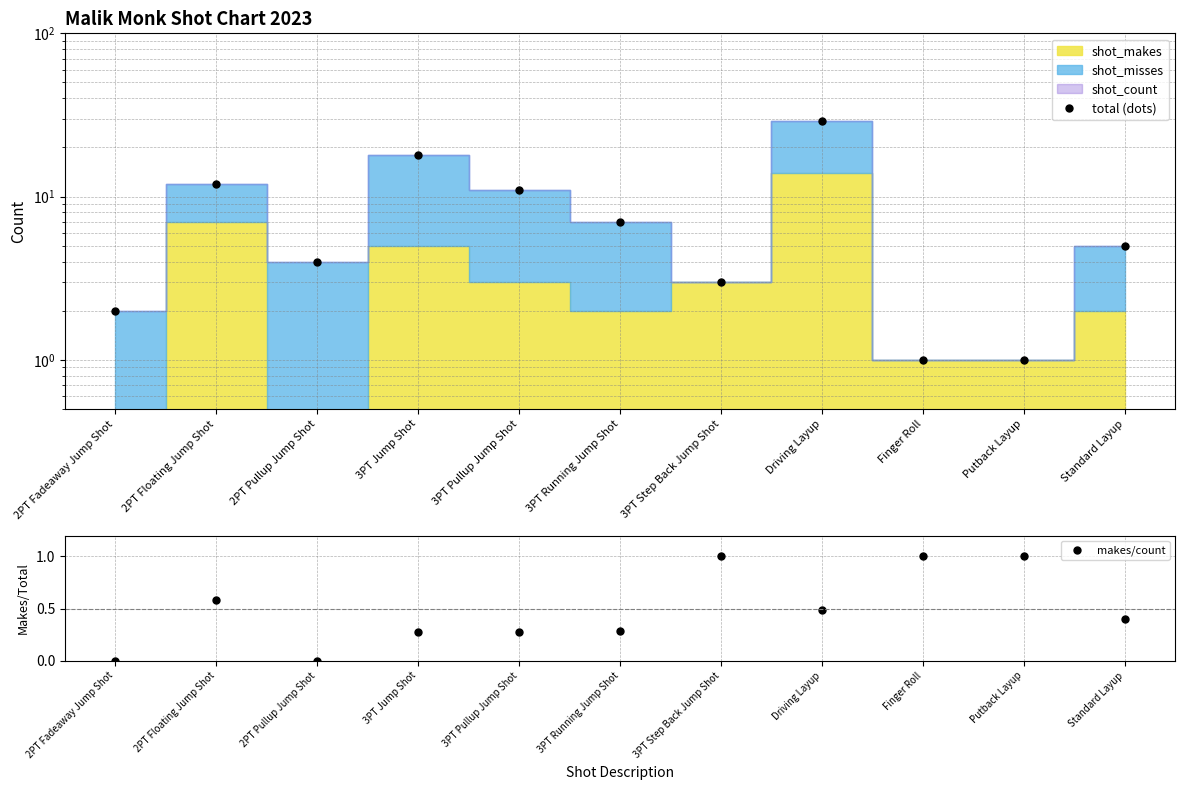

What is the value of the makes/count point at the 11th from the left?

0.4